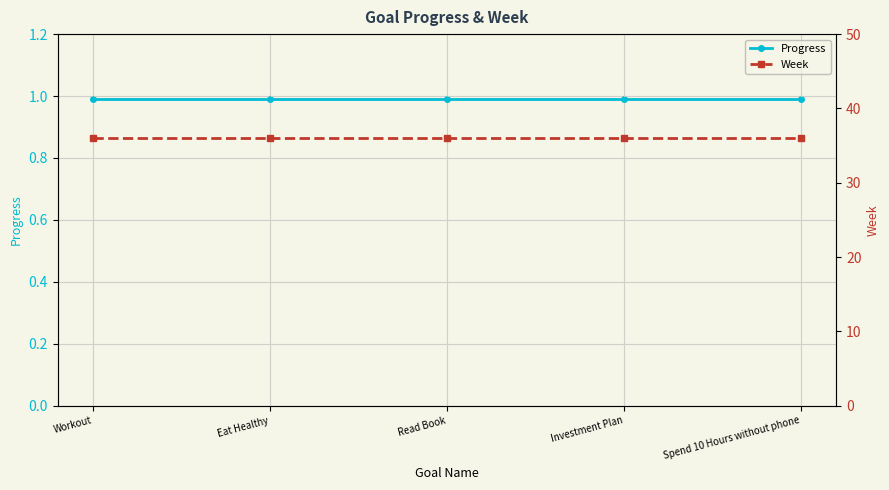

Which category has the lowest value across all series?

Workout